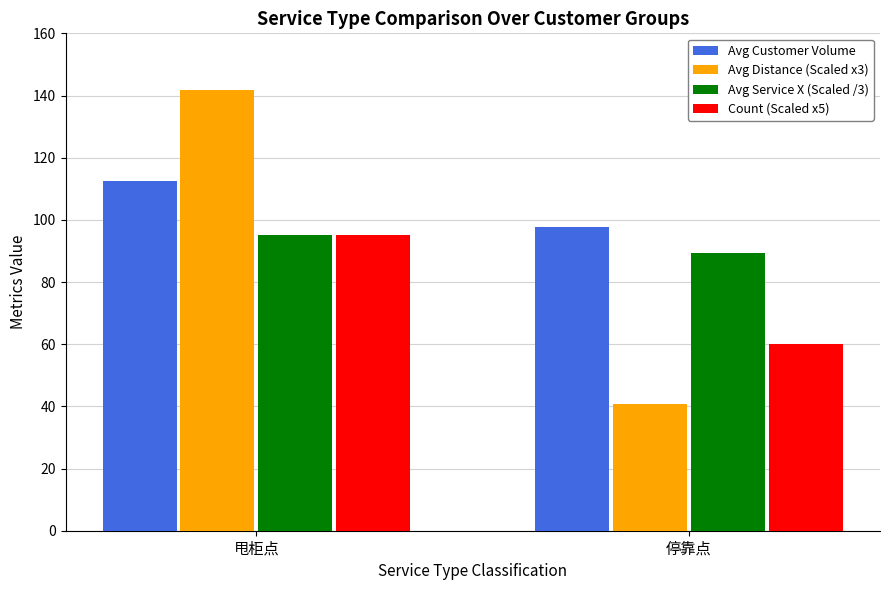

How many bars are there in each group?

4